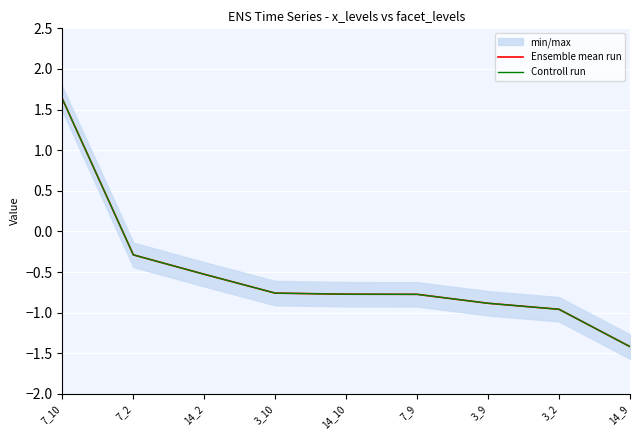

Reading left to right, extract all data points from this chart.

Ensemble mean run: 7_10=1.6	7_2=-0.3	14_2=-0.5	3_10=-0.8	14_10=-0.8	7_9=-0.8	3_9=-0.9	3_2=-1.0	14_9=-1.4
Controll run: 7_10=1.6	7_2=-0.3	14_2=-0.5	3_10=-0.8	14_10=-0.8	7_9=-0.8	3_9=-0.9	3_2=-1.0	14_9=-1.4